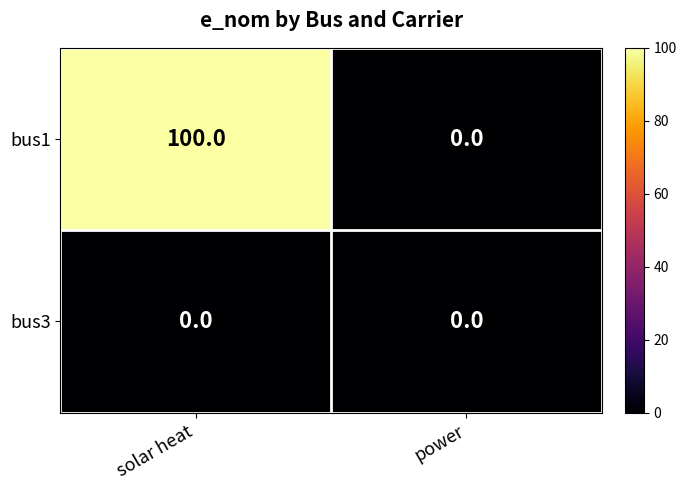

Reading left to right, what are all the values shown in this chart?

bus1: solar heat=100	power=0
bus3: solar heat=0	power=0